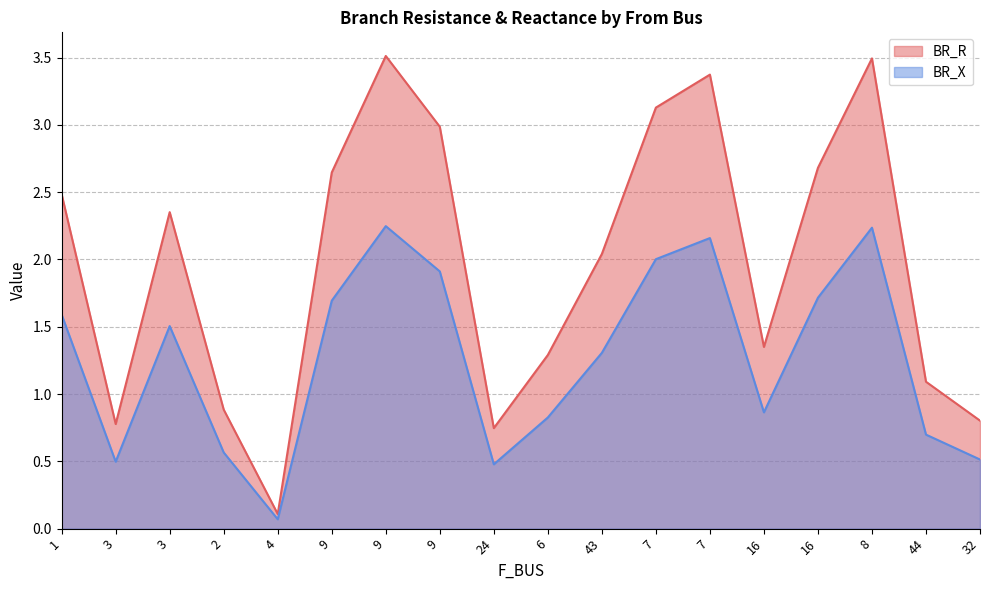

What is the average value of the BR_X series?

1.3